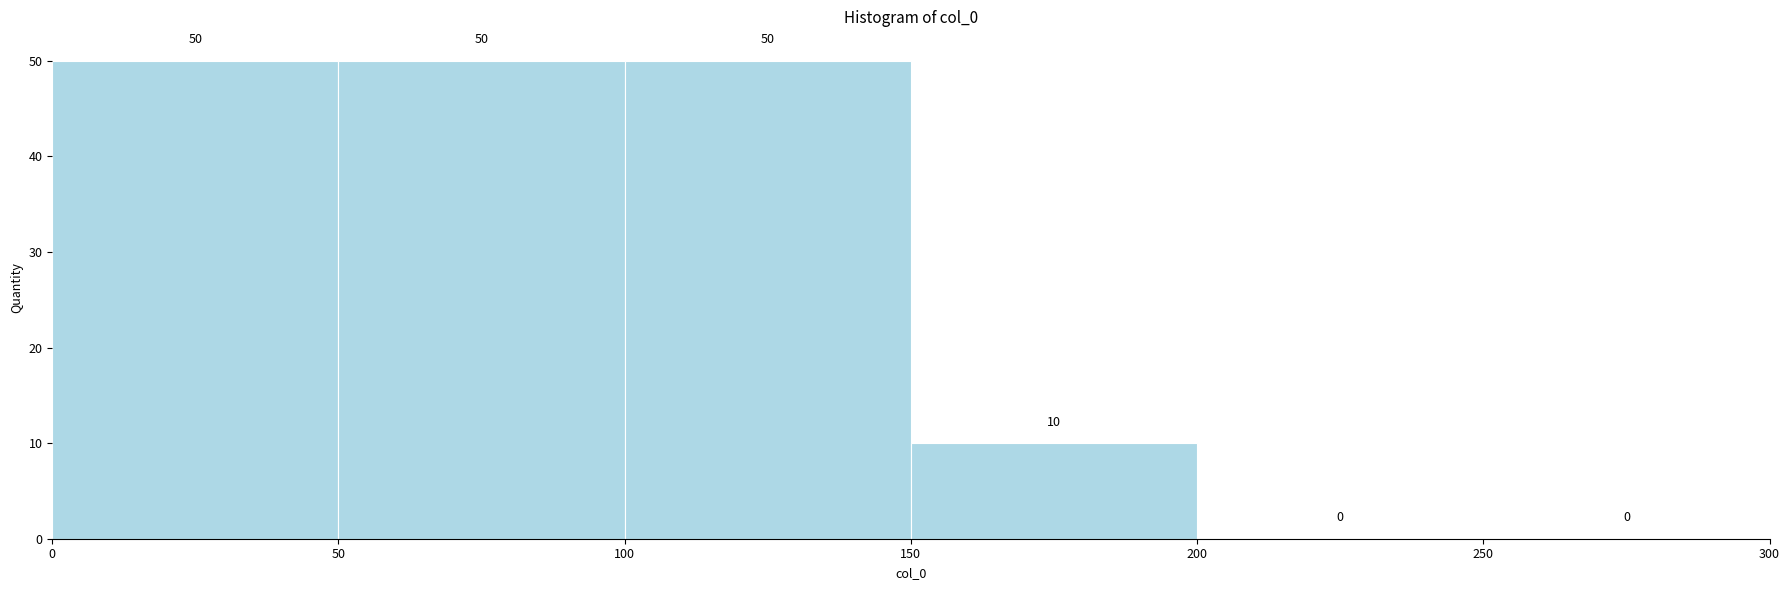

How tall is the bar that spans 50 to 100 on the x-axis?

50